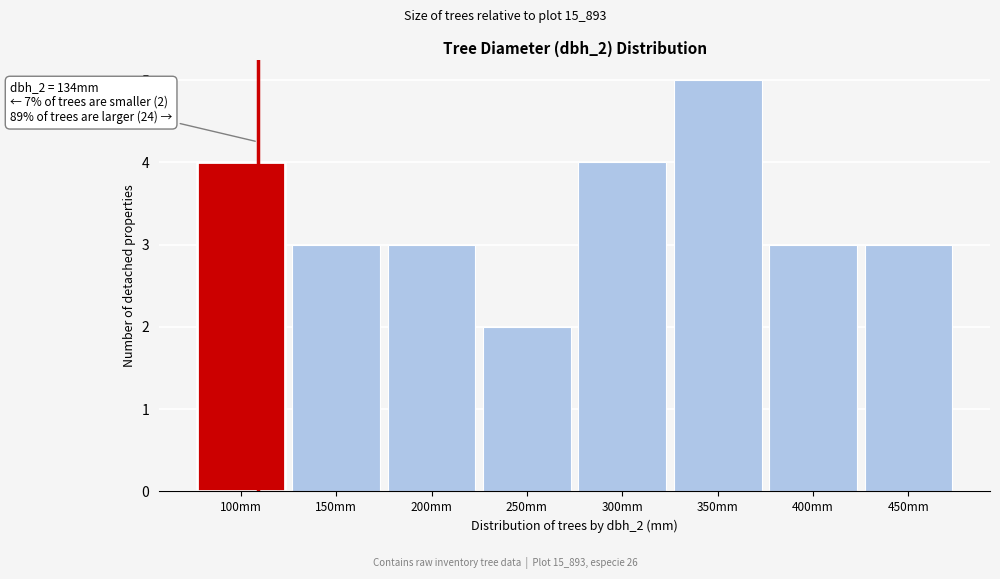

Reading left to right, extract all data points from this chart.

100mm=4	150mm=3	200mm=3	250mm=2	300mm=4	350mm=5	400mm=3	450mm=3